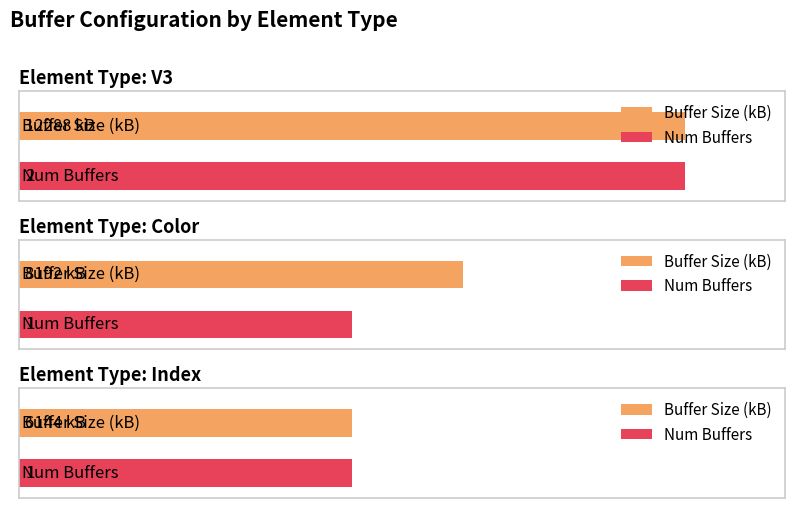

The value of Buffer Count at Index is 2136211. True or false?

False